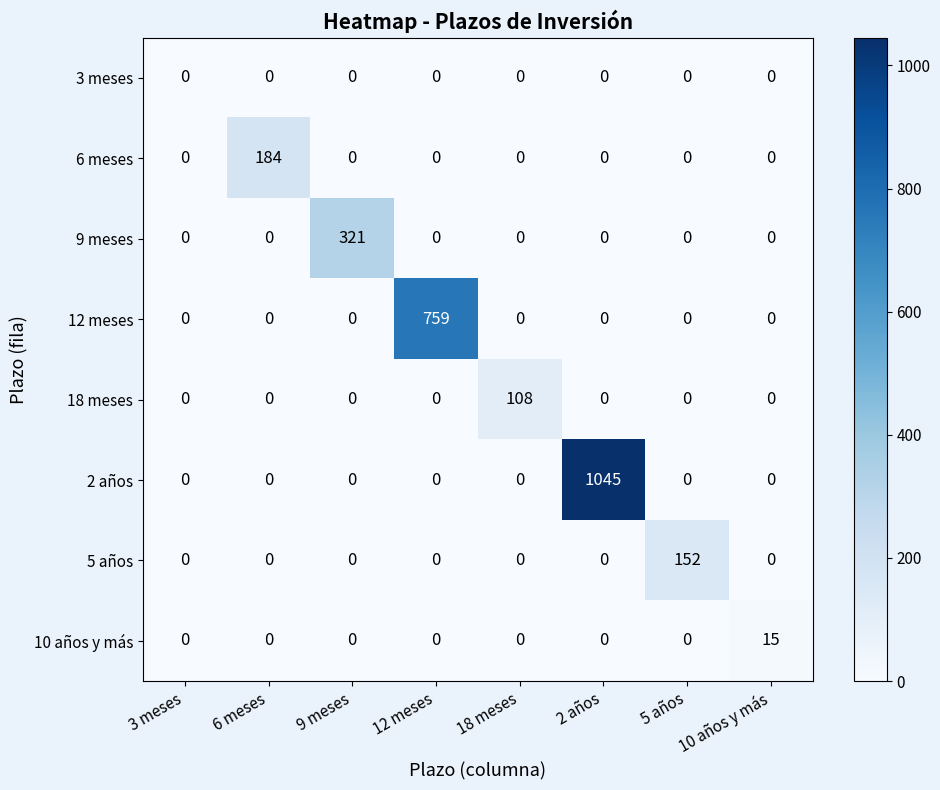

Which series changed the most between 18 meses and 10 años y más?

18 meses